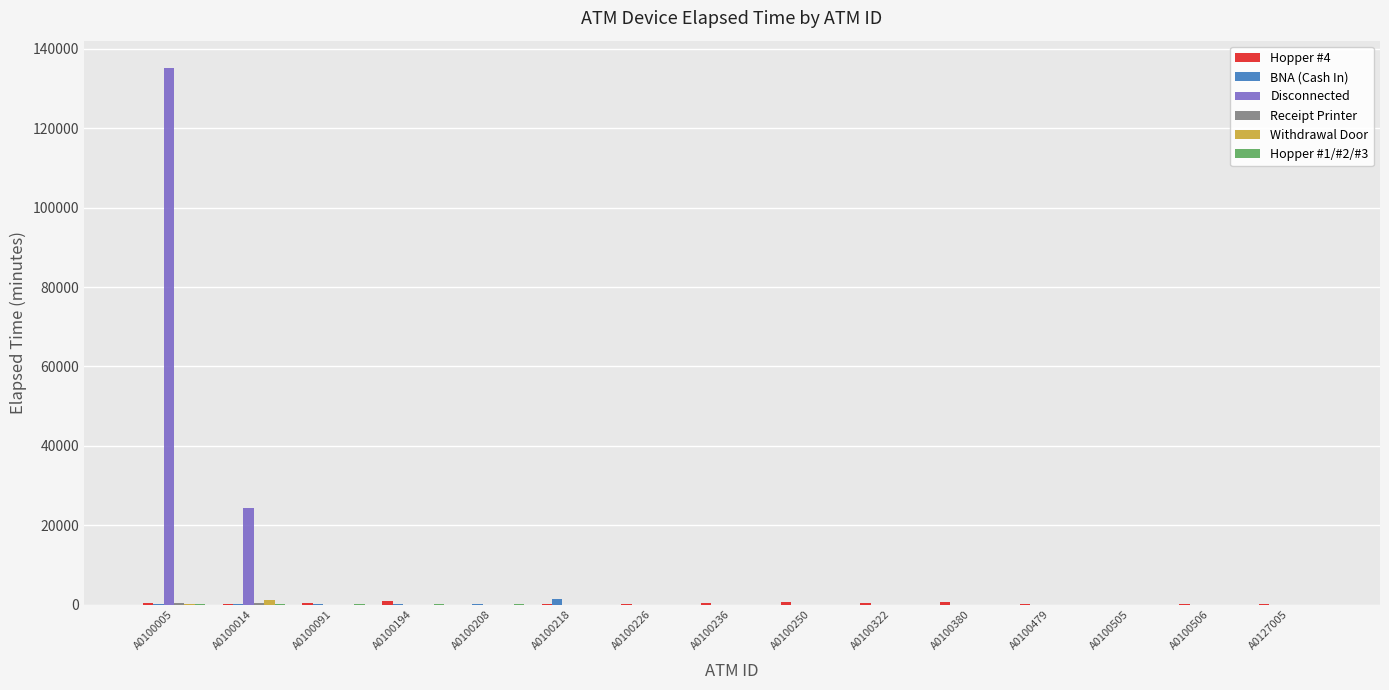

Between A0100005 and A0100014, which series saw the biggest shift?

Disconnected